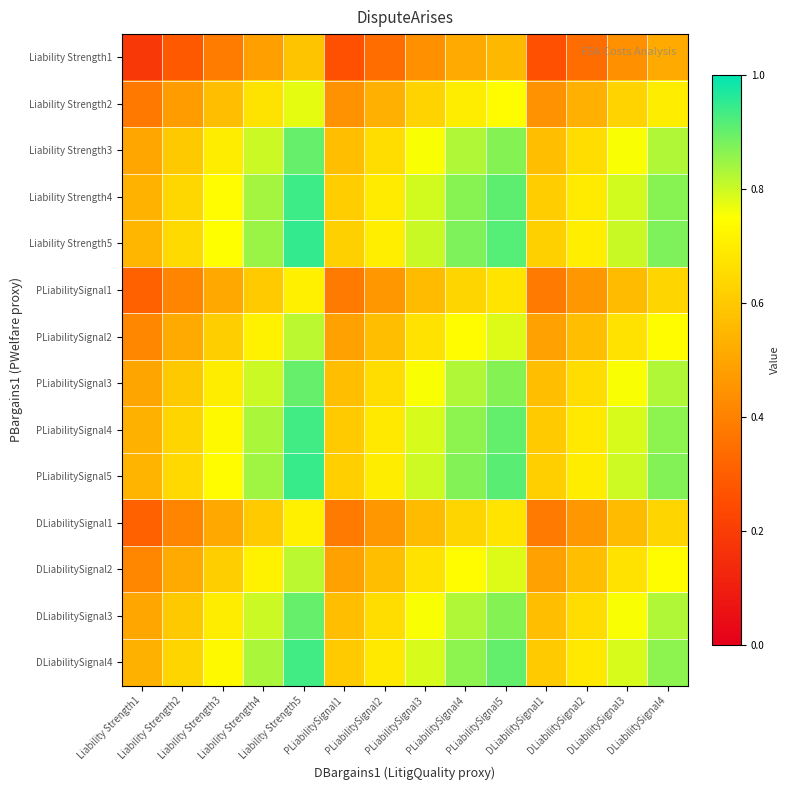

Which category has the highest value across all series?

Liability Strength5